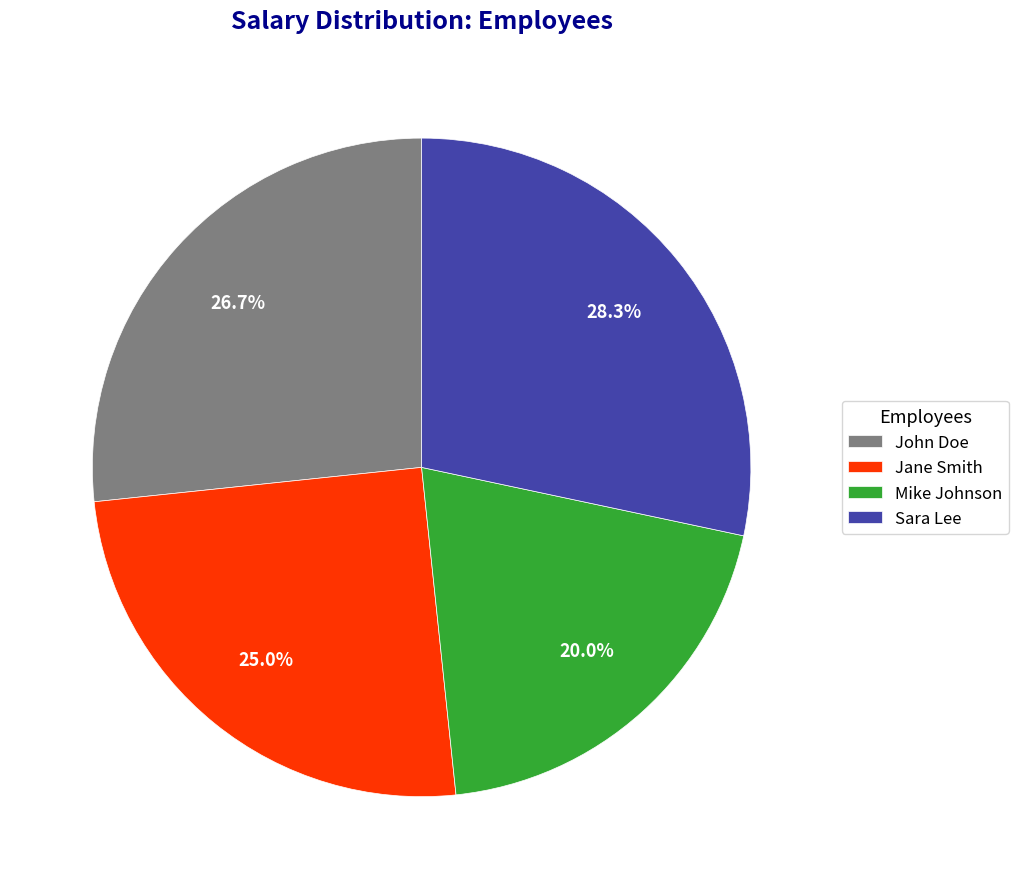

What is the ratio of the value at John Doe to the value at Jane Smith?

1.1